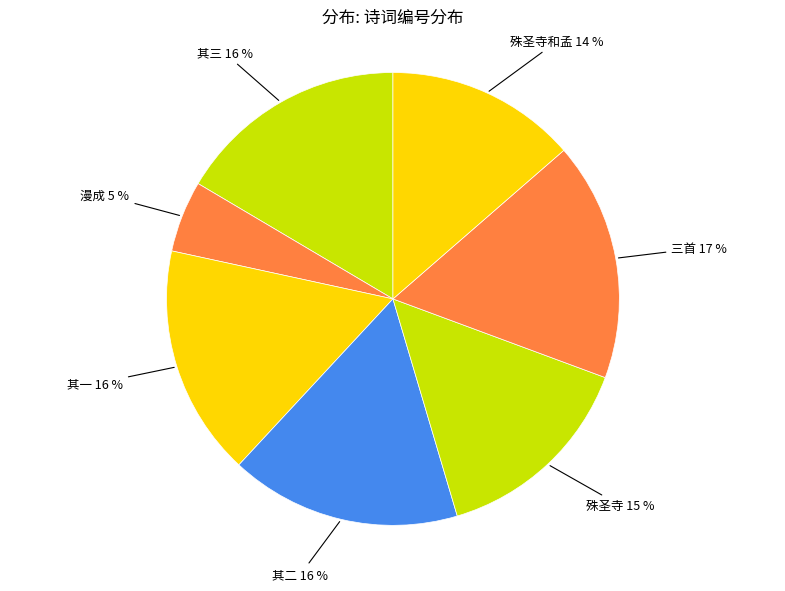

To the nearest percent, what percentage of the pie is 漫成?

5%